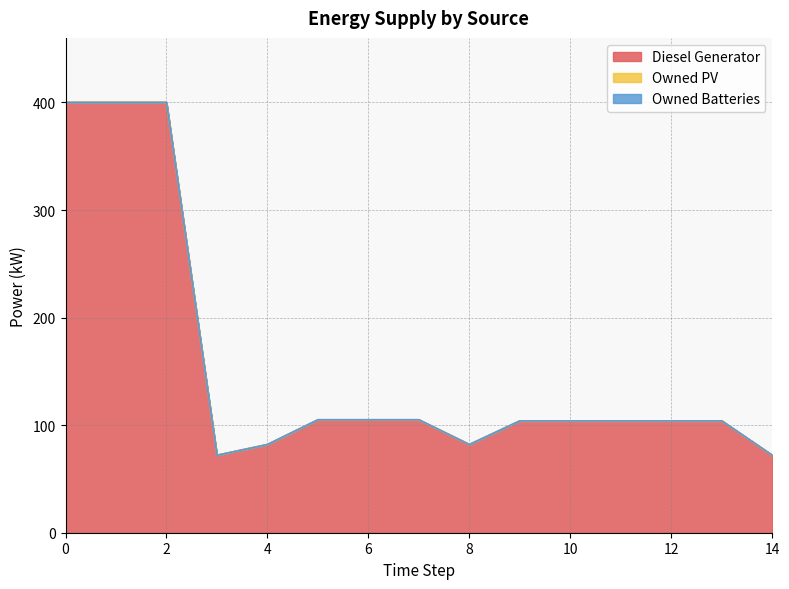

Does the chart display data point markers on the line(s)?

No